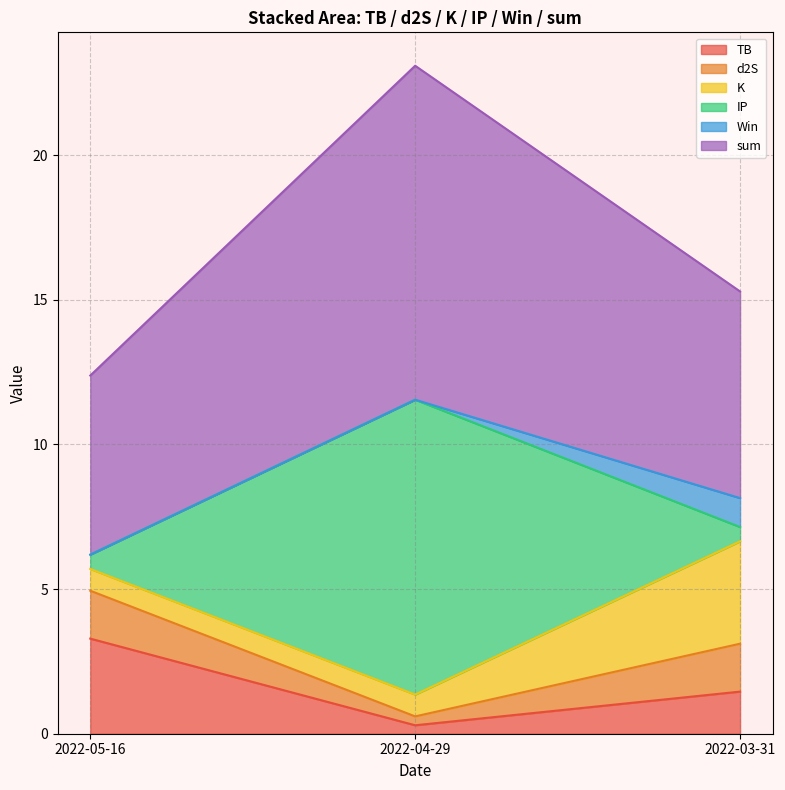

Which series has the widest spread of values?

sum